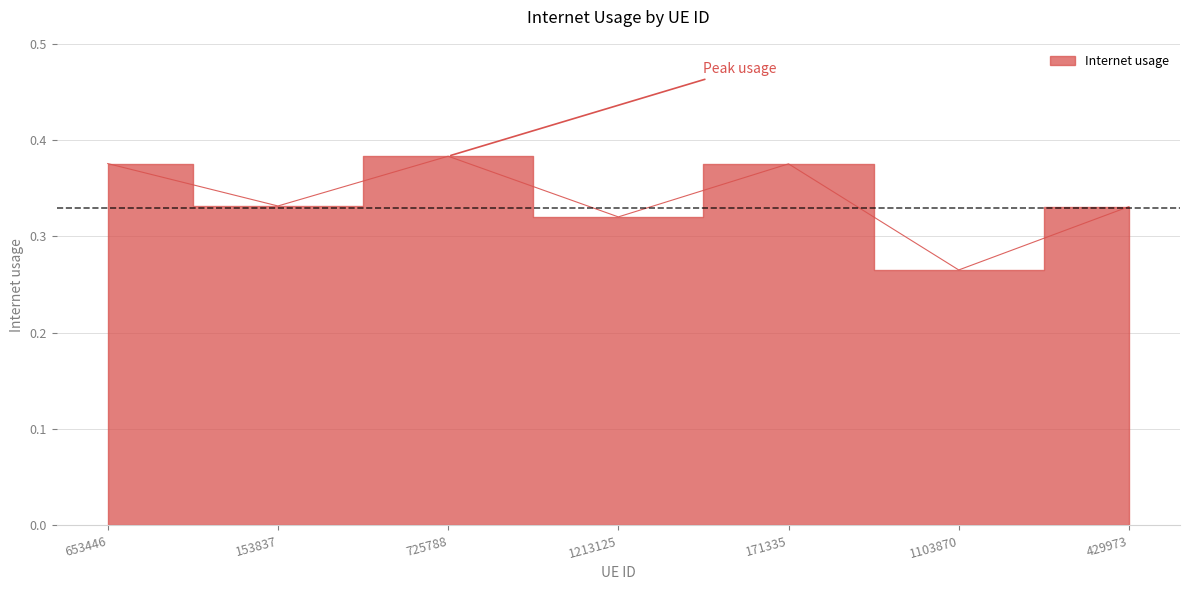

Does the chart have visible grid lines?

Yes